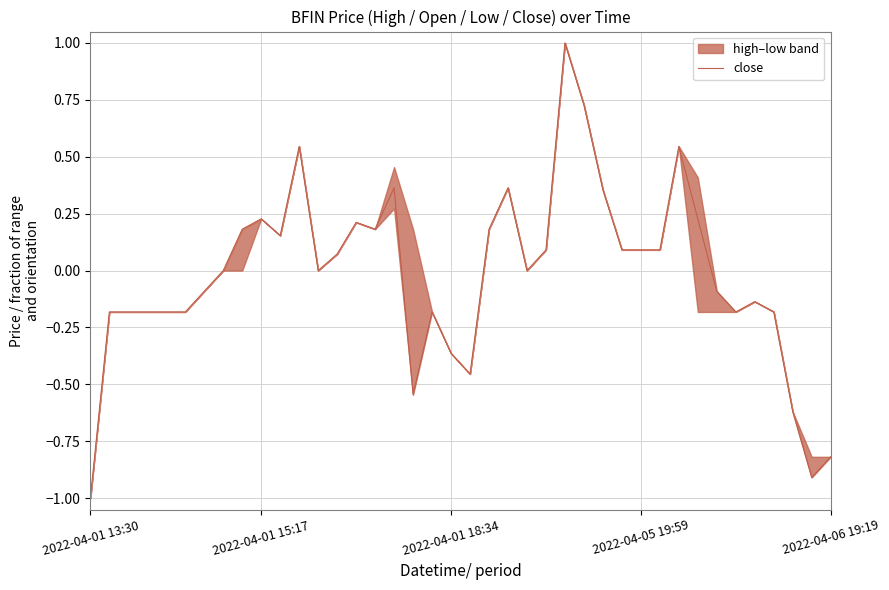

Where does the data first go above 0?

8